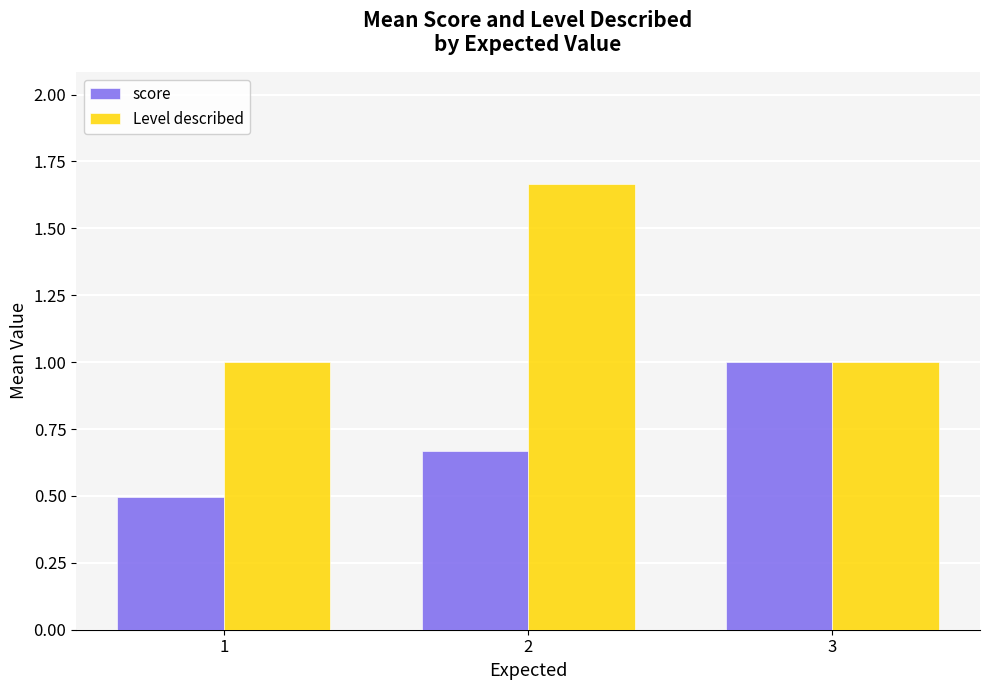

What is the highest value of the score series?

1.0